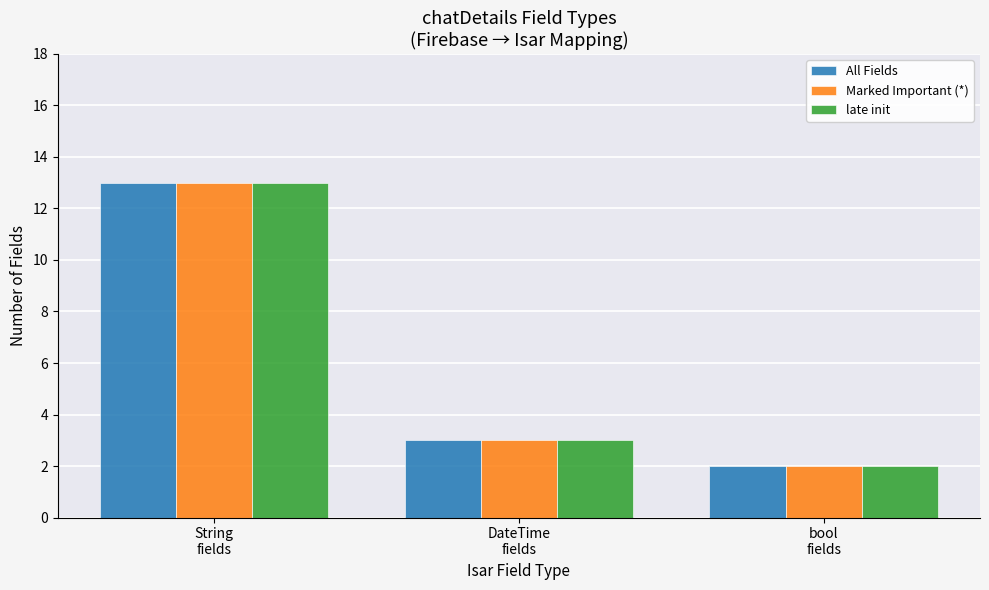

How many data points in late init are less than 3?

1